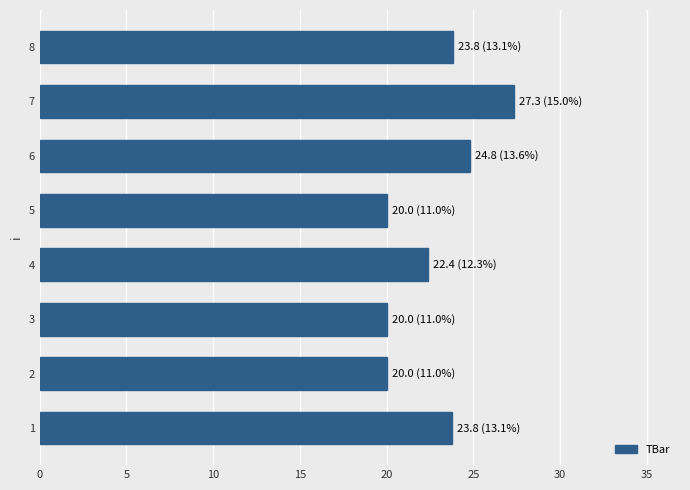

The chart shows a value of 23.8 at 1. True or false?

True